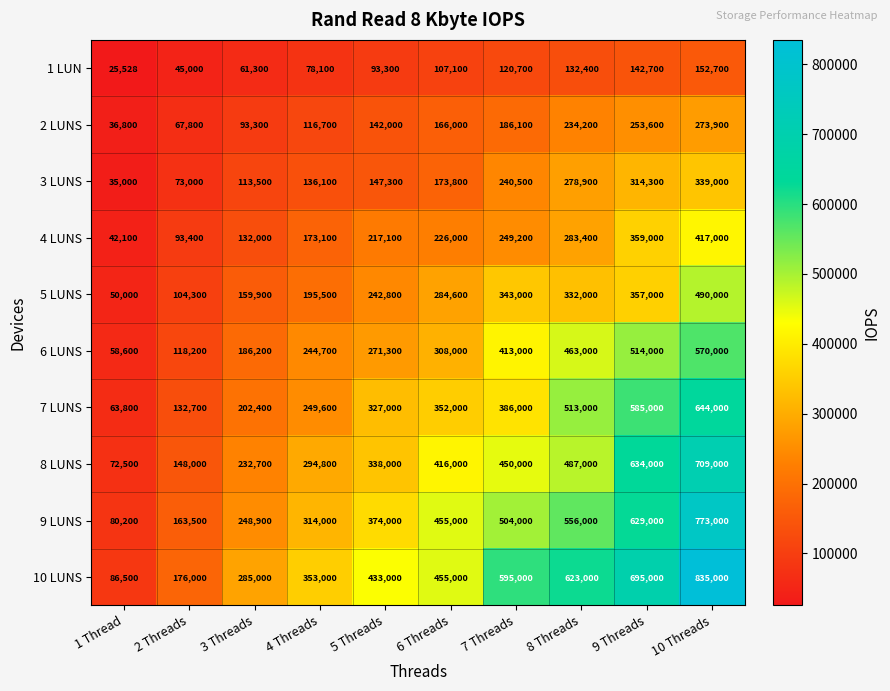

Is it true that 2 LUNS equals 36800 at 1 Thread?

True